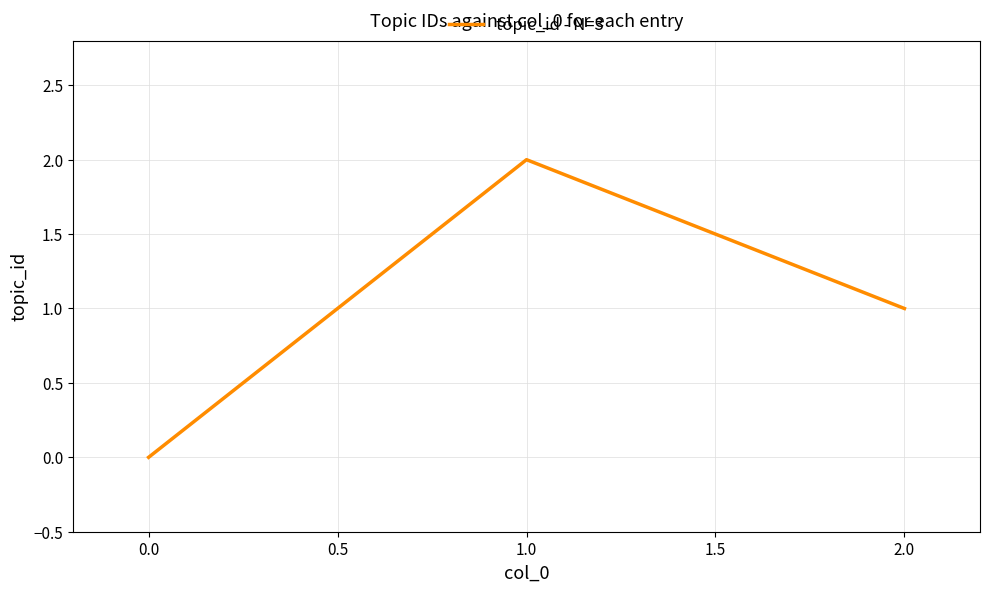

Count the number of categories in the chart.

3